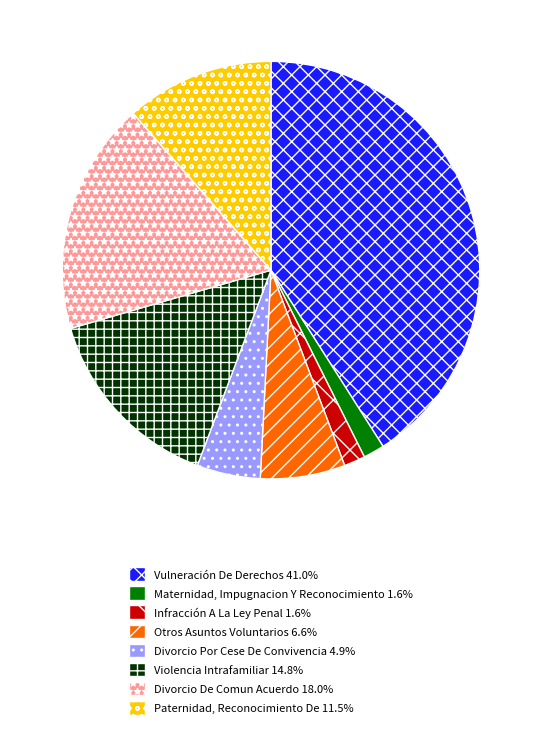

Is the sum of Otros Asuntos Voluntarios and Infracción A La Ley Penal greater than half?

No